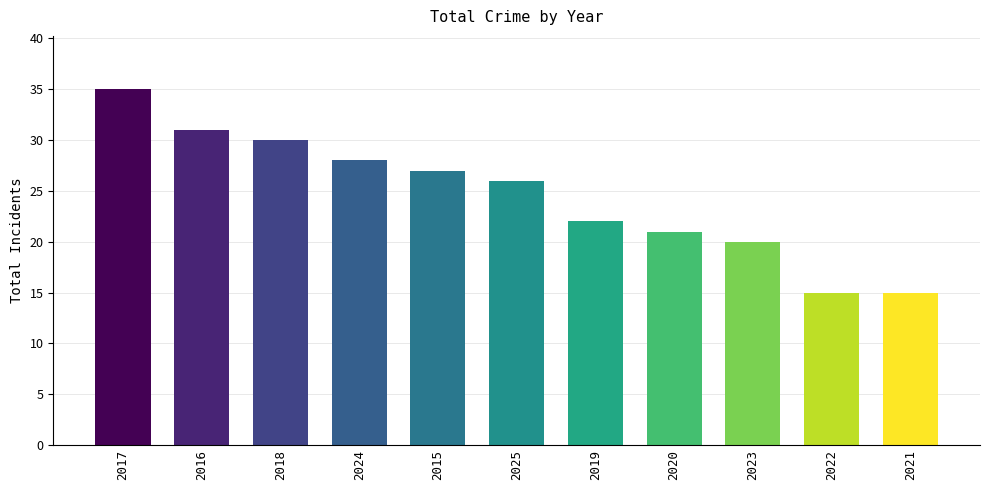

Reading left to right, what are all the values shown in this chart?

2017=35	2016=31	2018=30	2024=28	2015=27	2025=26	2019=22	2020=21	2023=20	2022=15	2021=15